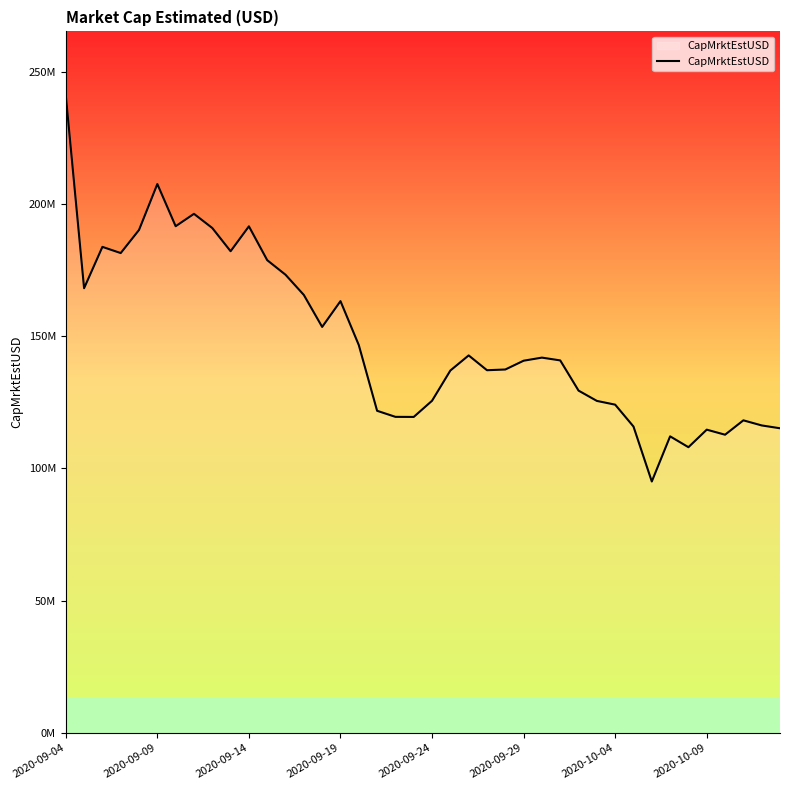

True or false: the data has more than 2 interior local peaks.

True